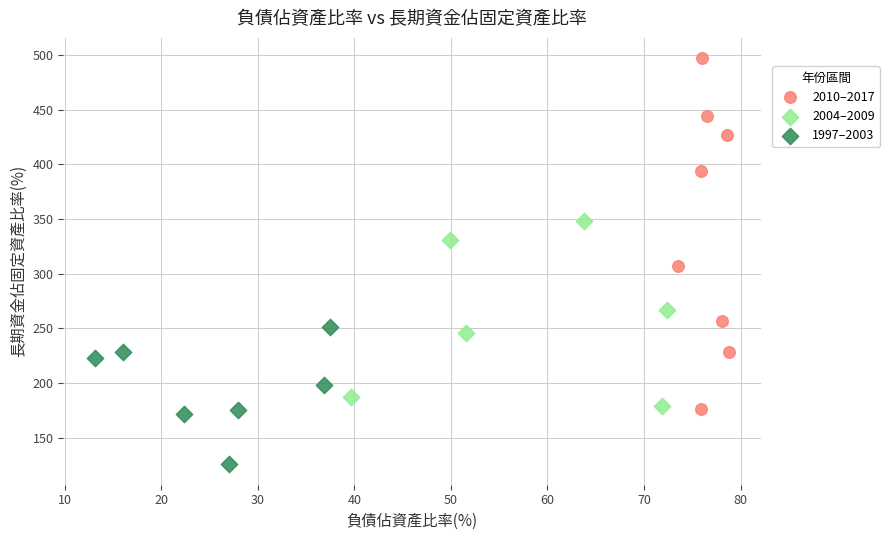

Which series contains the lowest Y value?

1997–2003